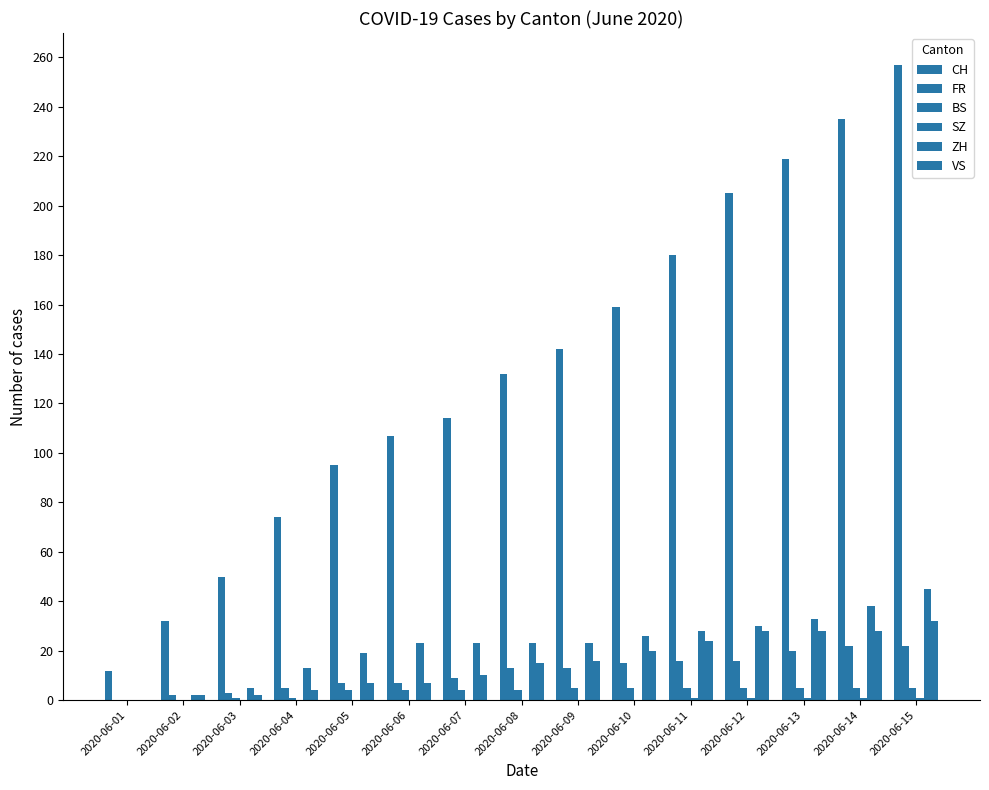

How many positive values does the VS series have?

14